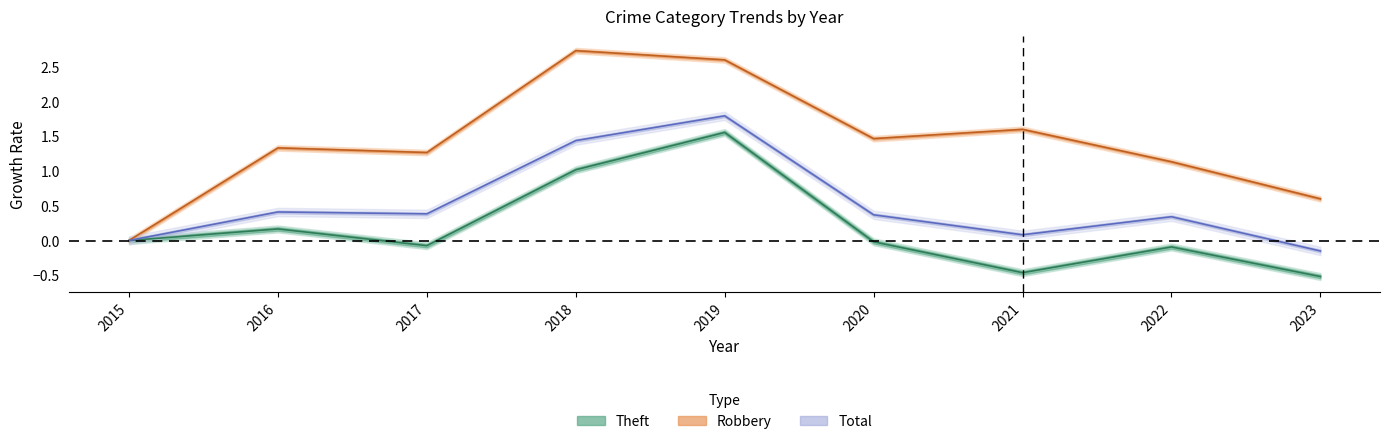

True or false: Total and Theft cross at least once.

False